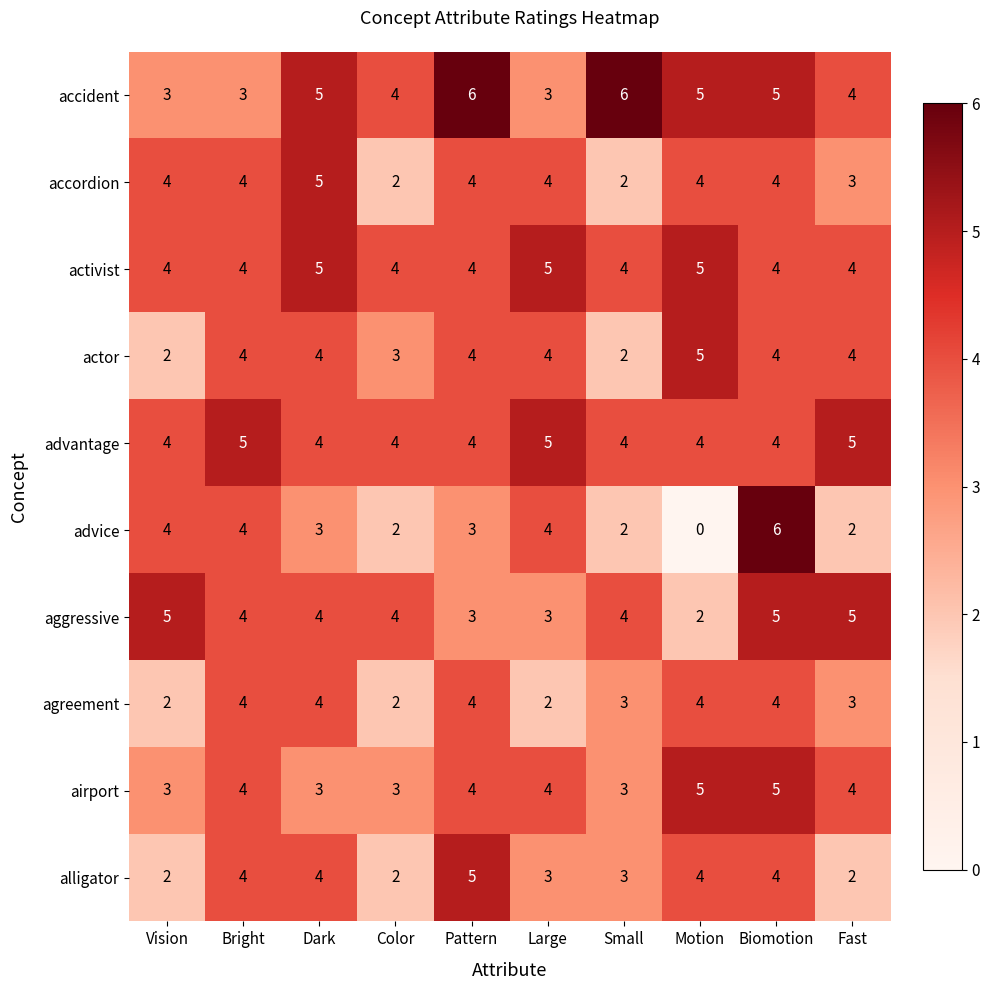

Which series has the widest spread of values?

advice